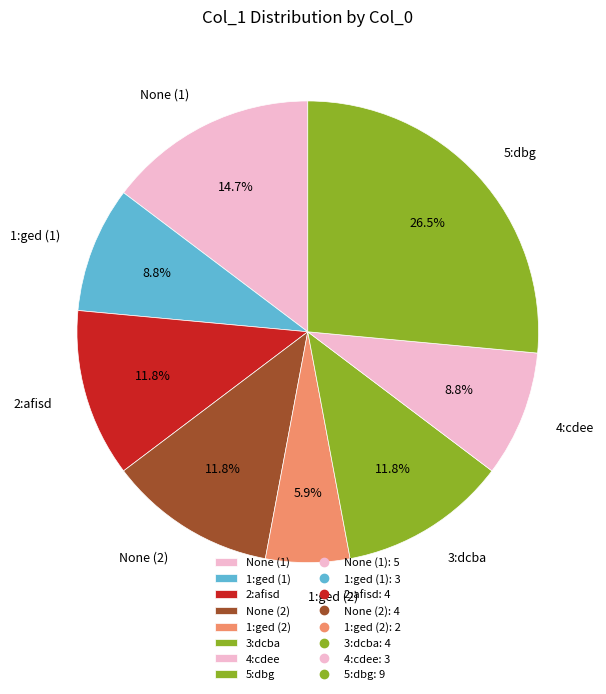

Between 4:cdee and None (1), which is larger?

None (1)